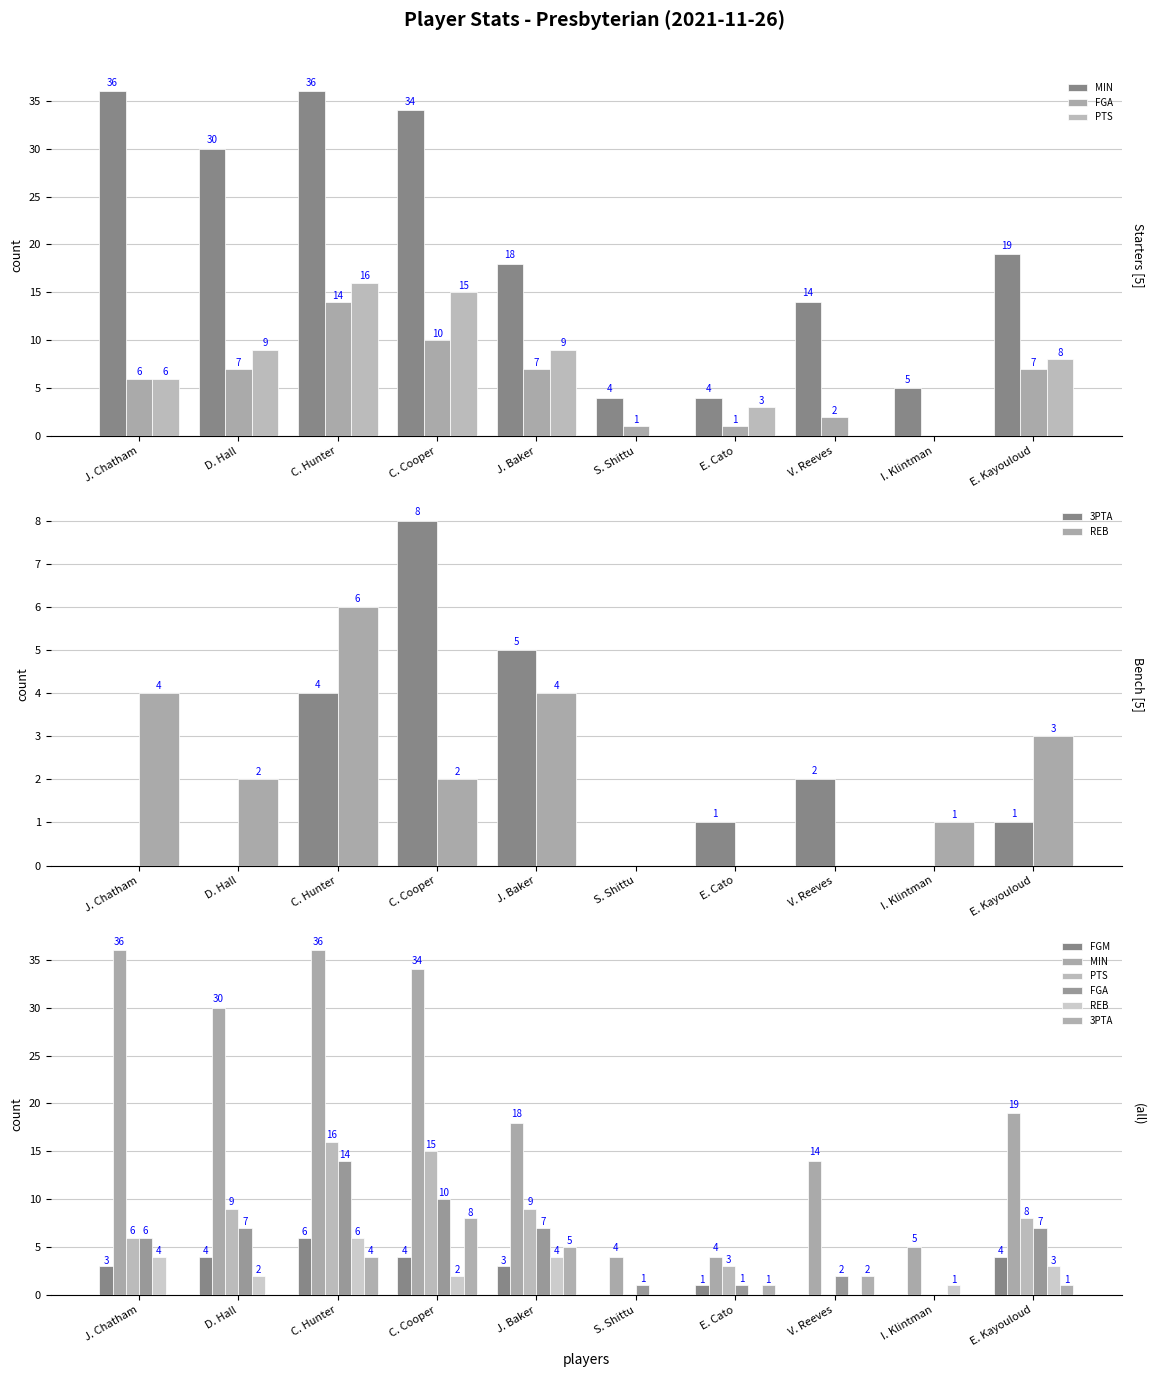

Reading left to right, transcribe all the data shown in this chart.

MIN: 36	30	36	34	18	4	4	14	5	19
FGA: 6	7	14	10	7	1	1	2	0	7
PTS: 6	9	16	15	9	0	3	0	0	8
3PTA: 0	0	4	8	5	0	1	2	0	1
REB: 4	2	6	2	4	0	0	0	1	3
FGM: 3	4	6	4	3	0	1	0	0	4